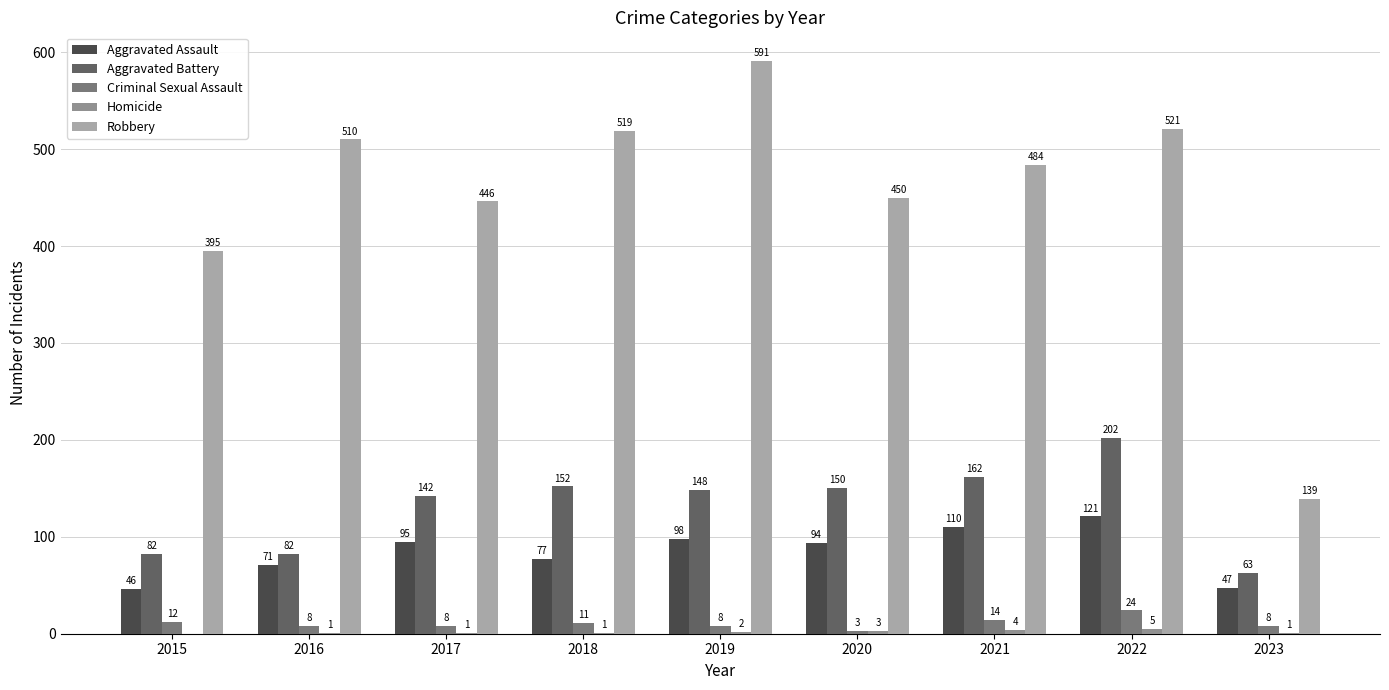

What is the difference between the Robbery values at 2019 and 2022?

70